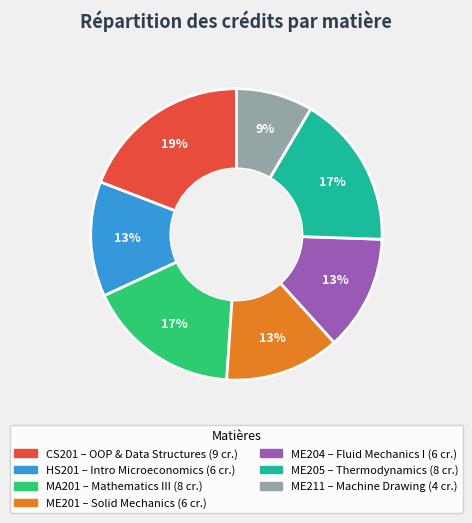

Combined, do CS201 and ME201 account for over 50%?

No